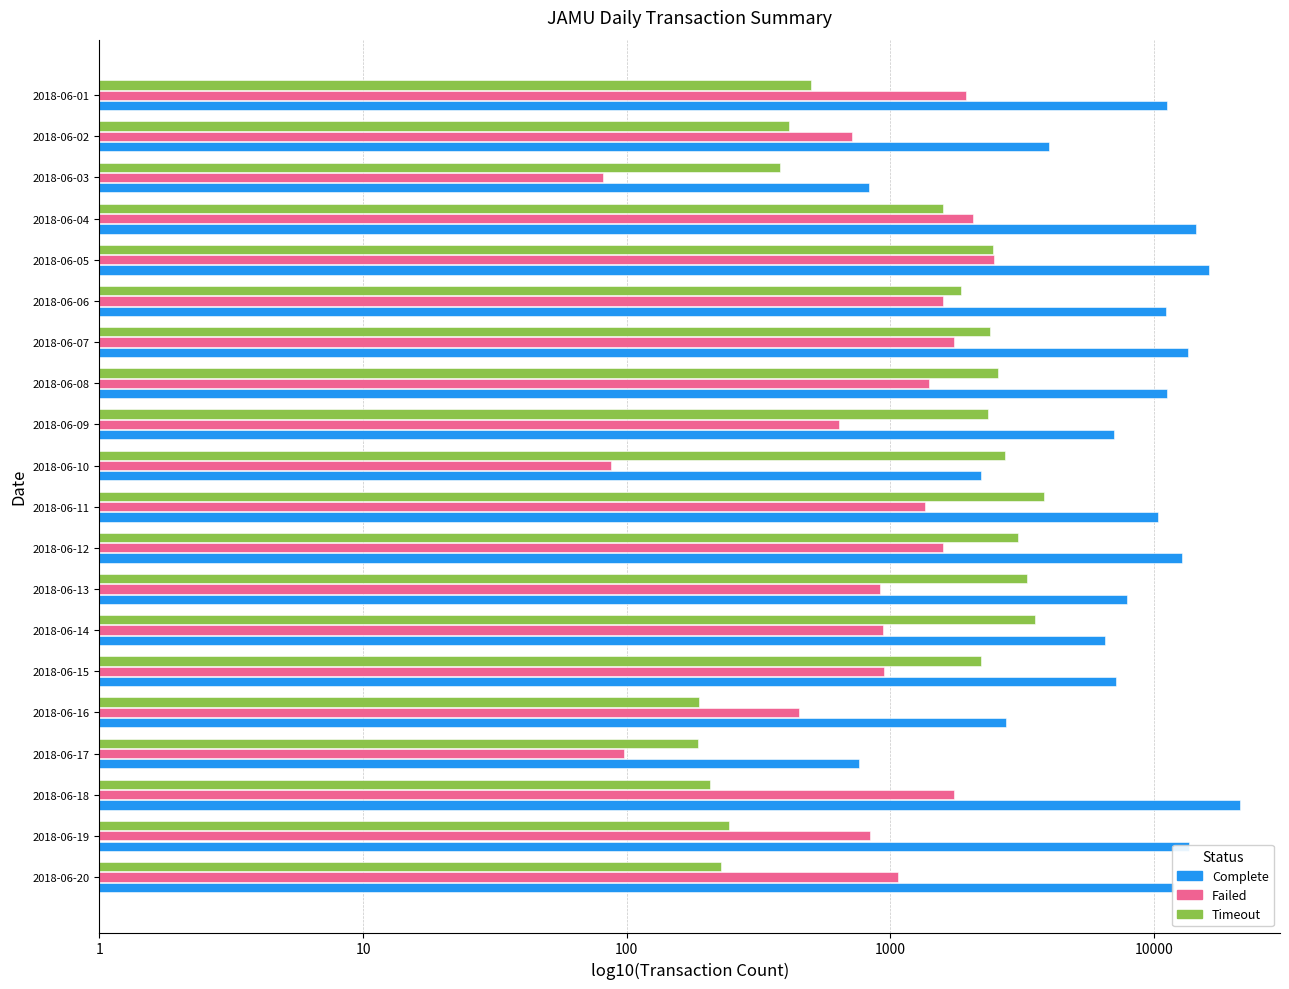

What is the value of the Complete bar at the 8th from the left?

4.0